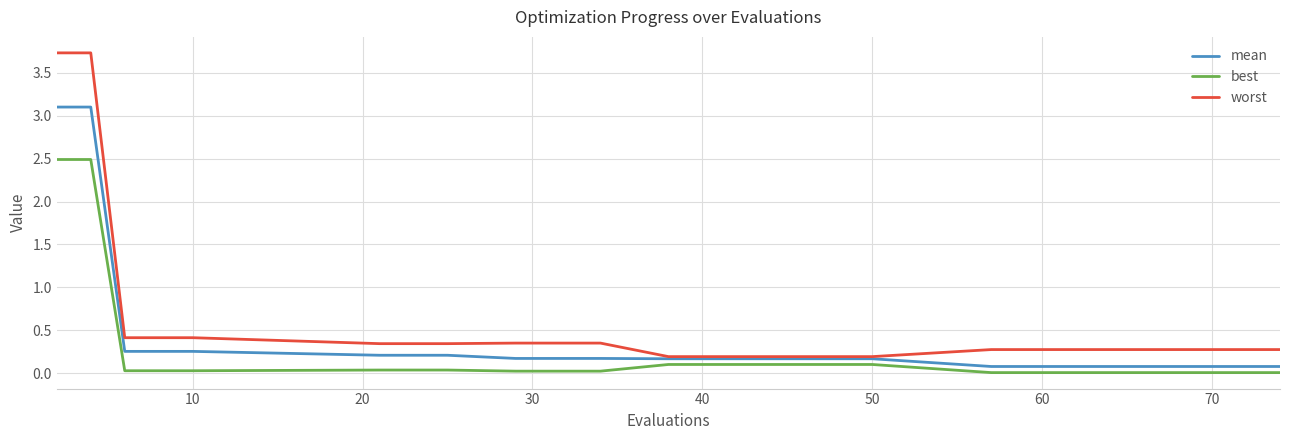

What are all the series names shown in the legend?

mean, best, worst